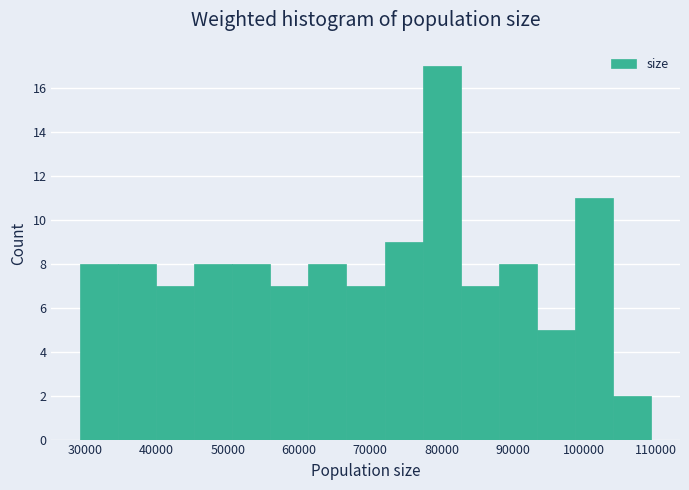

Reading left to right, list every bar in this chart as the range it spans on the x-axis followed by its height. Neither the bar edges nor the heights are printed on the chart, so give them approximately, as read against the axes.

29000 to 35000: 8
35000 to 40000: 8
40000 to 45000: 7
45000 to 51000: 8
51000 to 56000: 8
56000 to 61000: 7
61000 to 67000: 8
67000 to 72000: 7
72000 to 77000: 9
77000 to 83000: 17
83000 to 88000: 7
88000 to 93000: 8
93000 to 99000: 5
99000 to 104000: 11
104000 to 109000: 2